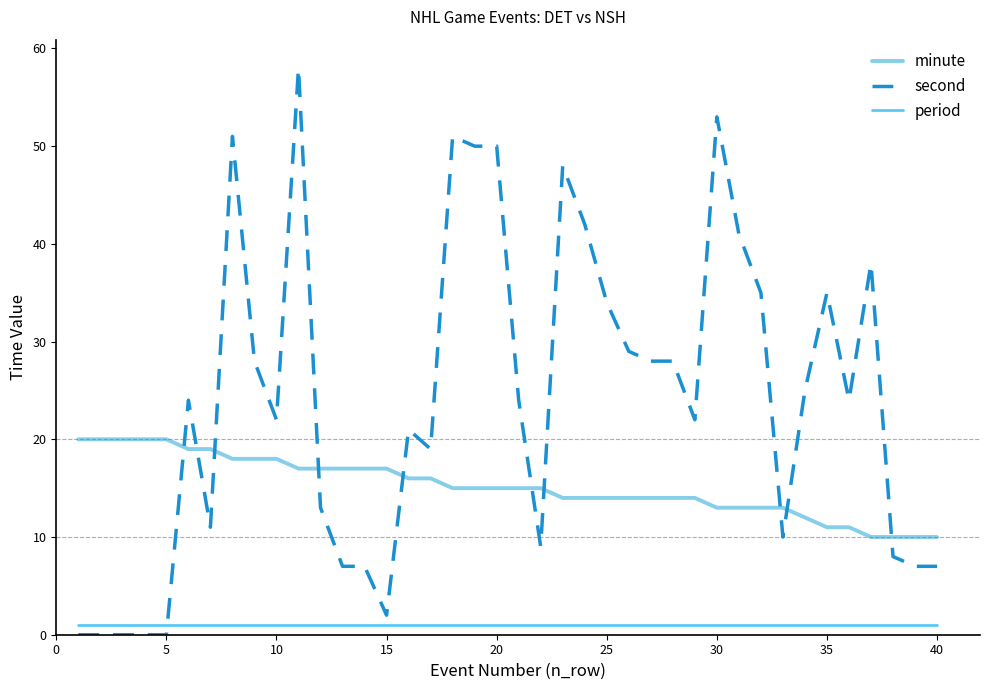

What is the maximum value for second?

58